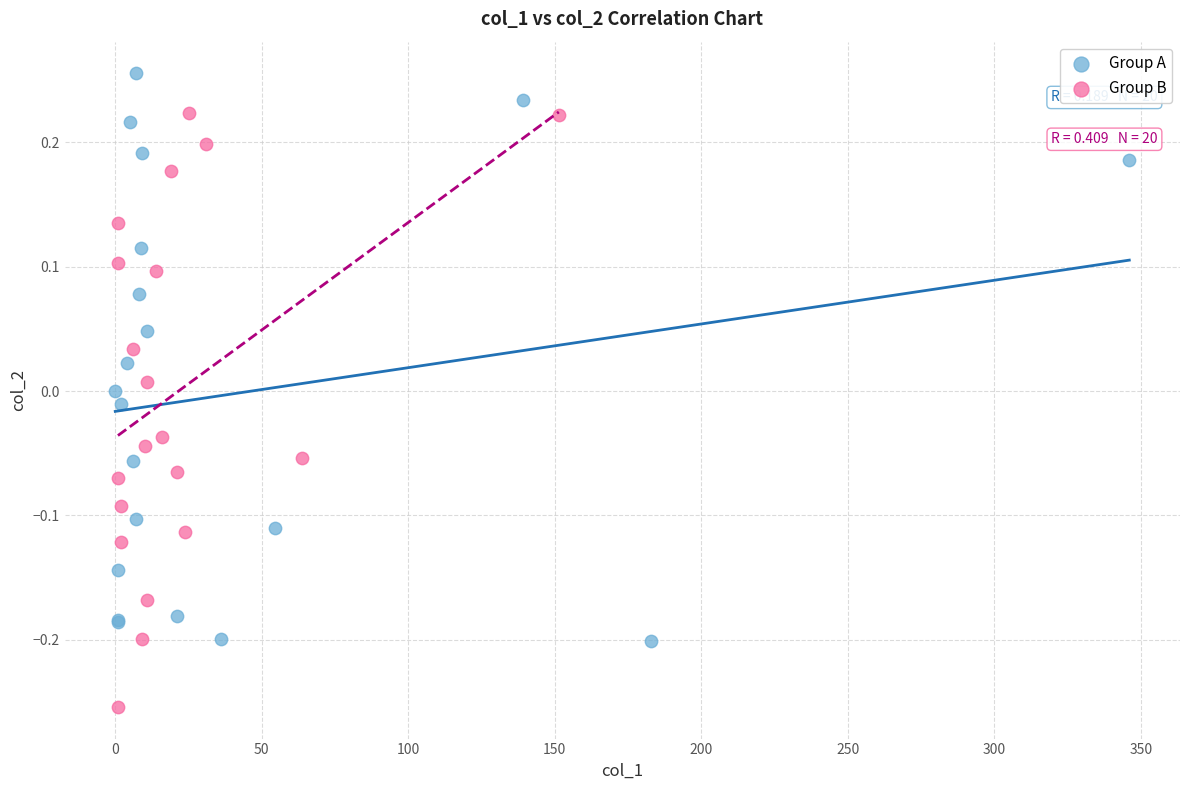

Which series reaches the maximum Y coordinate?

Group A